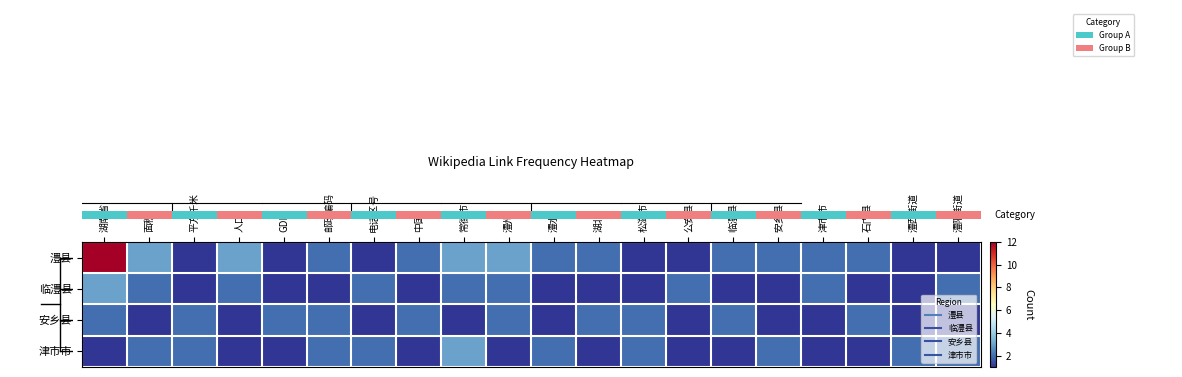

Reading left to right, what are all the values shown in this chart?

row_0: 湖南省=12	面积=3	平方千米=1	人口=3	GDP=1	邮政编码=2	电话区号=1	中国=2	常德市=3	澧州=3	澧水=2	湖北=2	松滋市=1	公安县=1	临澧县=2	安乡县=2	津市市=2	石门县=2	澧西街道=1	澧阳街道=1
row_1: 湖南省=3	面积=2	平方千米=1	人口=2	GDP=1	邮政编码=1	电话区号=2	中国=1	常德市=2	澧州=2	澧水=1	湖北=1	松滋市=1	公安县=2	临澧县=1	安乡县=1	津市市=2	石门县=1	澧西街道=1	澧阳街道=2
row_2: 湖南省=2	面积=1	平方千米=2	人口=1	GDP=2	邮政编码=2	电话区号=1	中国=2	常德市=1	澧州=2	澧水=1	湖北=2	松滋市=2	公安县=1	临澧县=2	安乡县=1	津市市=1	石门县=2	澧西街道=1	澧阳街道=1
row_3: 湖南省=1	面积=2	平方千米=2	人口=1	GDP=1	邮政编码=2	电话区号=2	中国=1	常德市=3	澧州=1	澧水=2	湖北=1	松滋市=2	公安县=1	临澧县=1	安乡县=2	津市市=1	石门县=1	澧西街道=2	澧阳街道=2